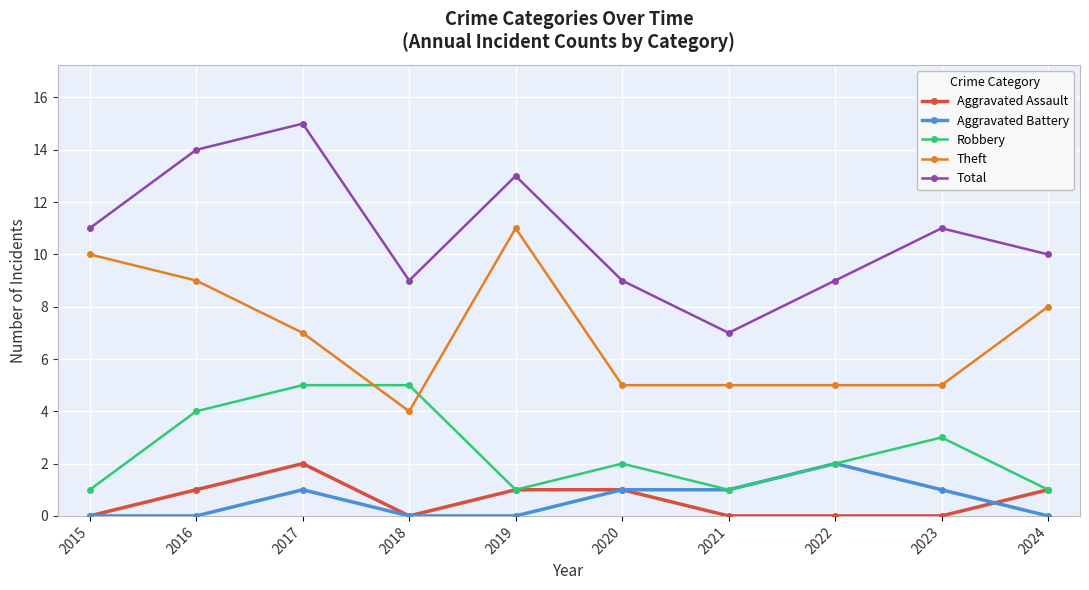

What is the difference between the maximum and minimum values in the Total series?

8